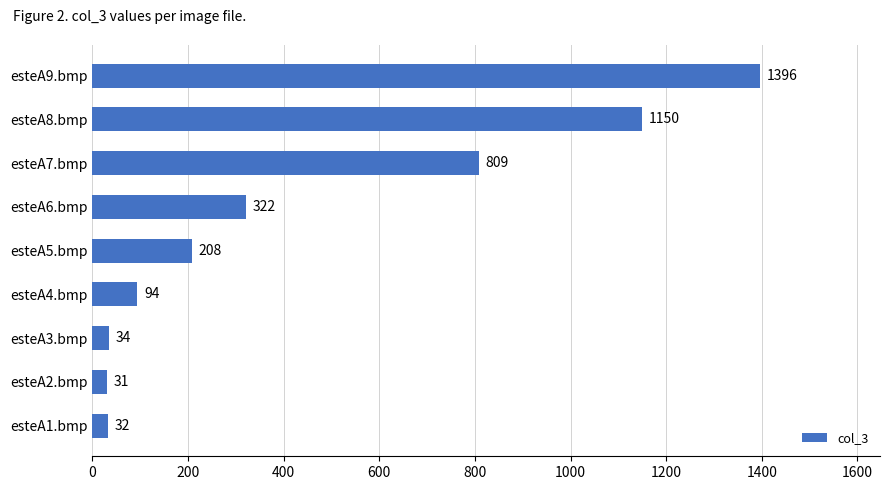

What is the difference between the second highest and second lowest values?

1118